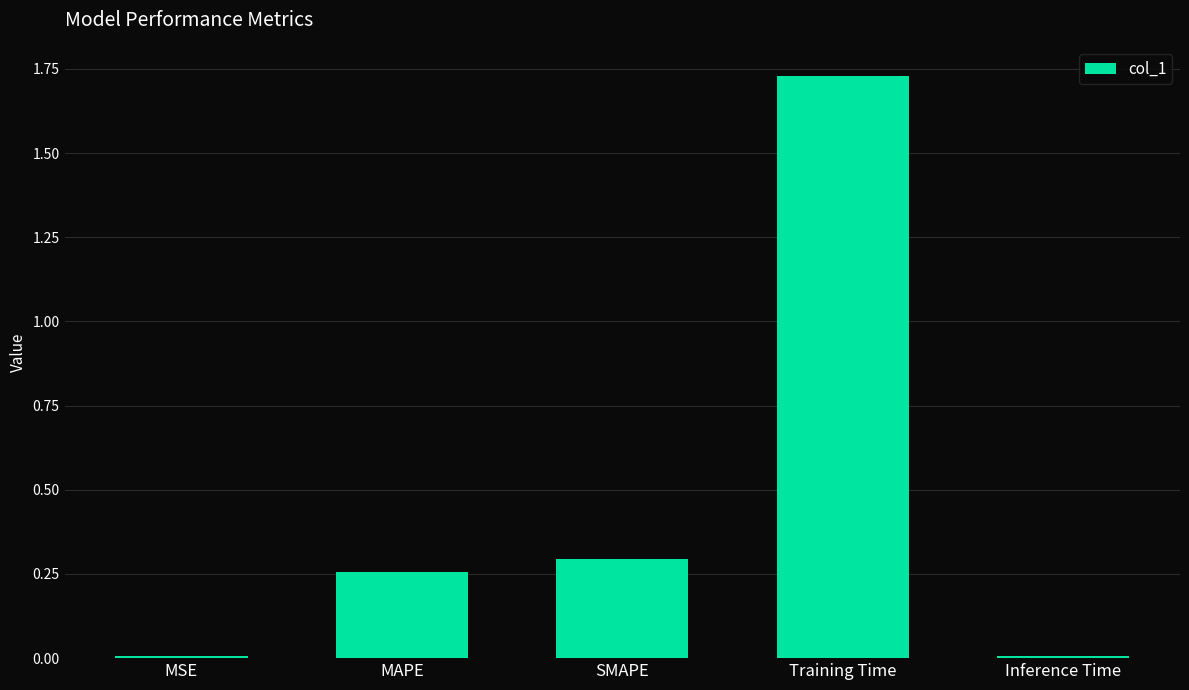

Are the bars horizontal?

No